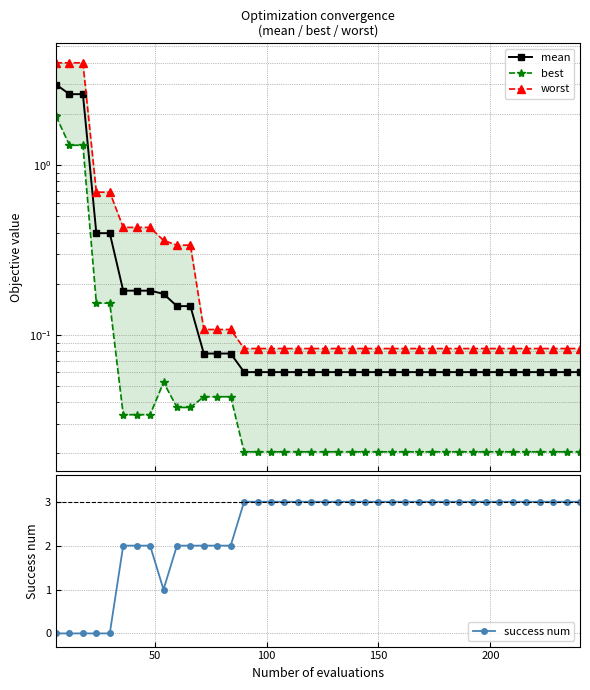

What is the highest value of the success num series?

3